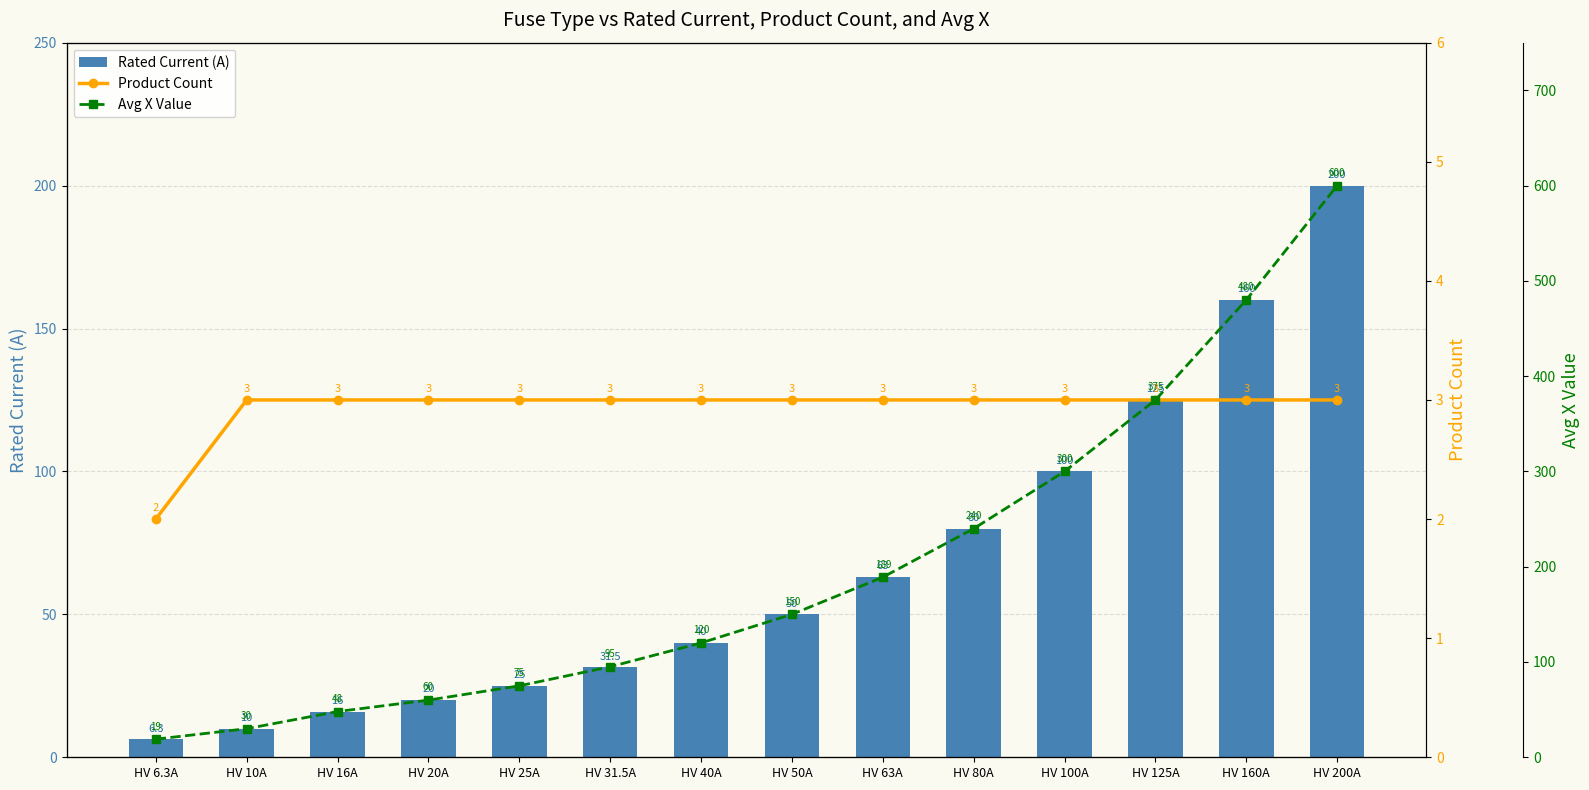

At which category is the sum across all series the highest?

HV 200A